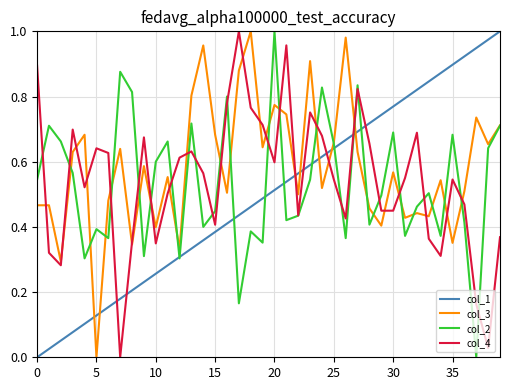

Which series has the largest total across all categories?

col_3